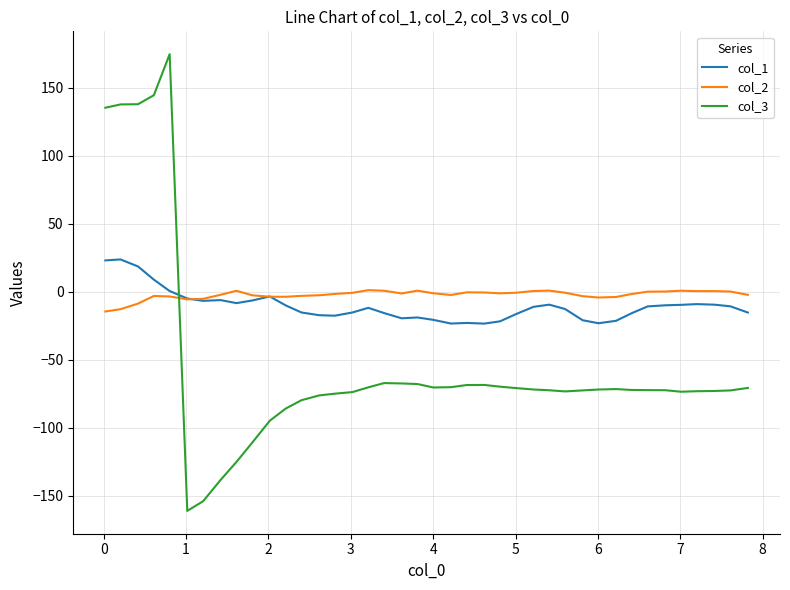

List the series in order of their peak value, lowest first.

col_2, col_1, col_3